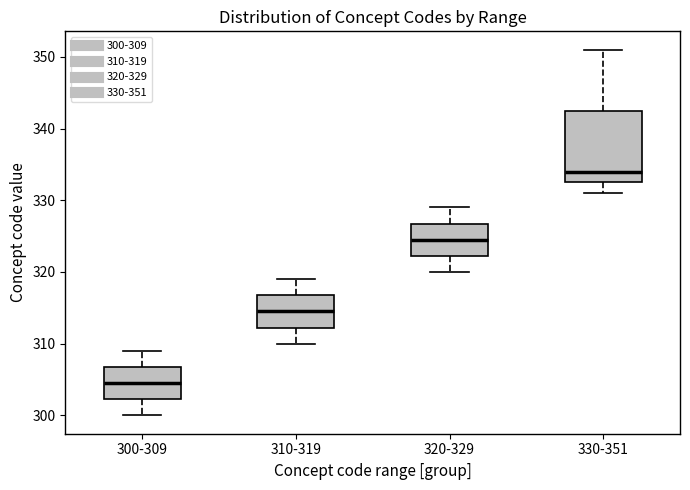

Reading left to right, read every box against the y-axis: the position of its median line, the range the box covers, and the ends of its whiskers. The values are not printed on the chart, so give them approximately, as read against the axis.

300-309: median 305, box 302 to 307, whiskers 300 to 309
310-319: median 315, box 312 to 317, whiskers 310 to 319
320-329: median 325, box 322 to 327, whiskers 320 to 329
330-351: median 334, box 333 to 343, whiskers 331 to 351